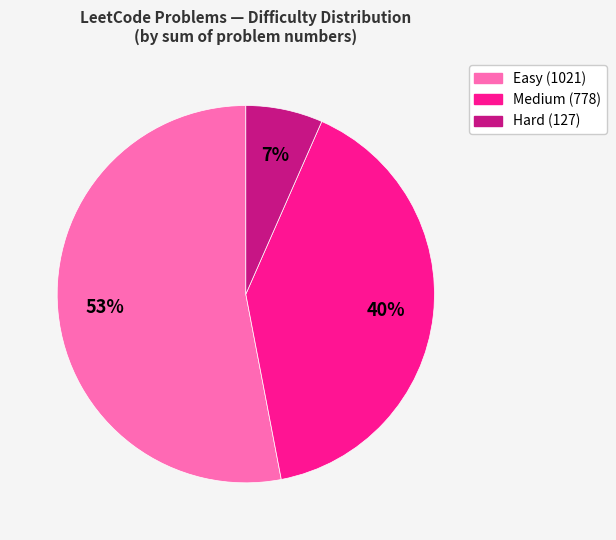

Count the number of slices in the pie.

3